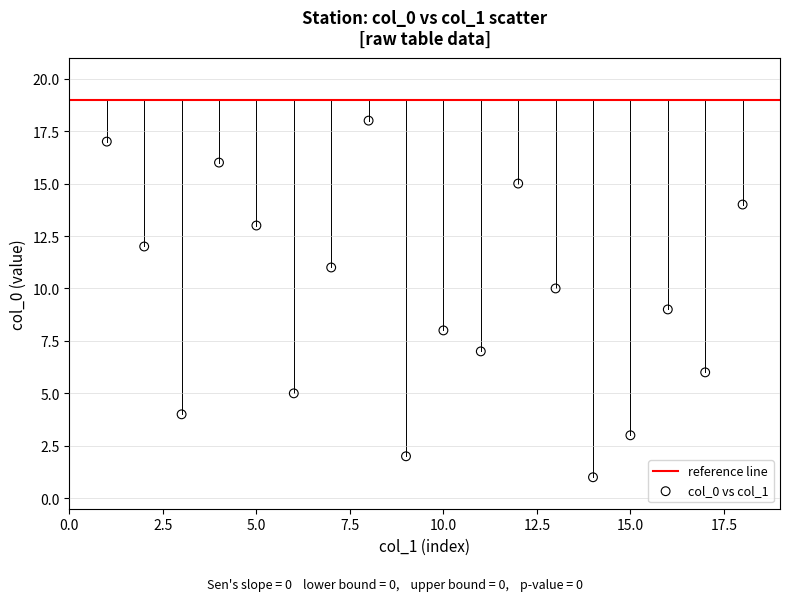

What is the range of Y values (max minus min)?

17